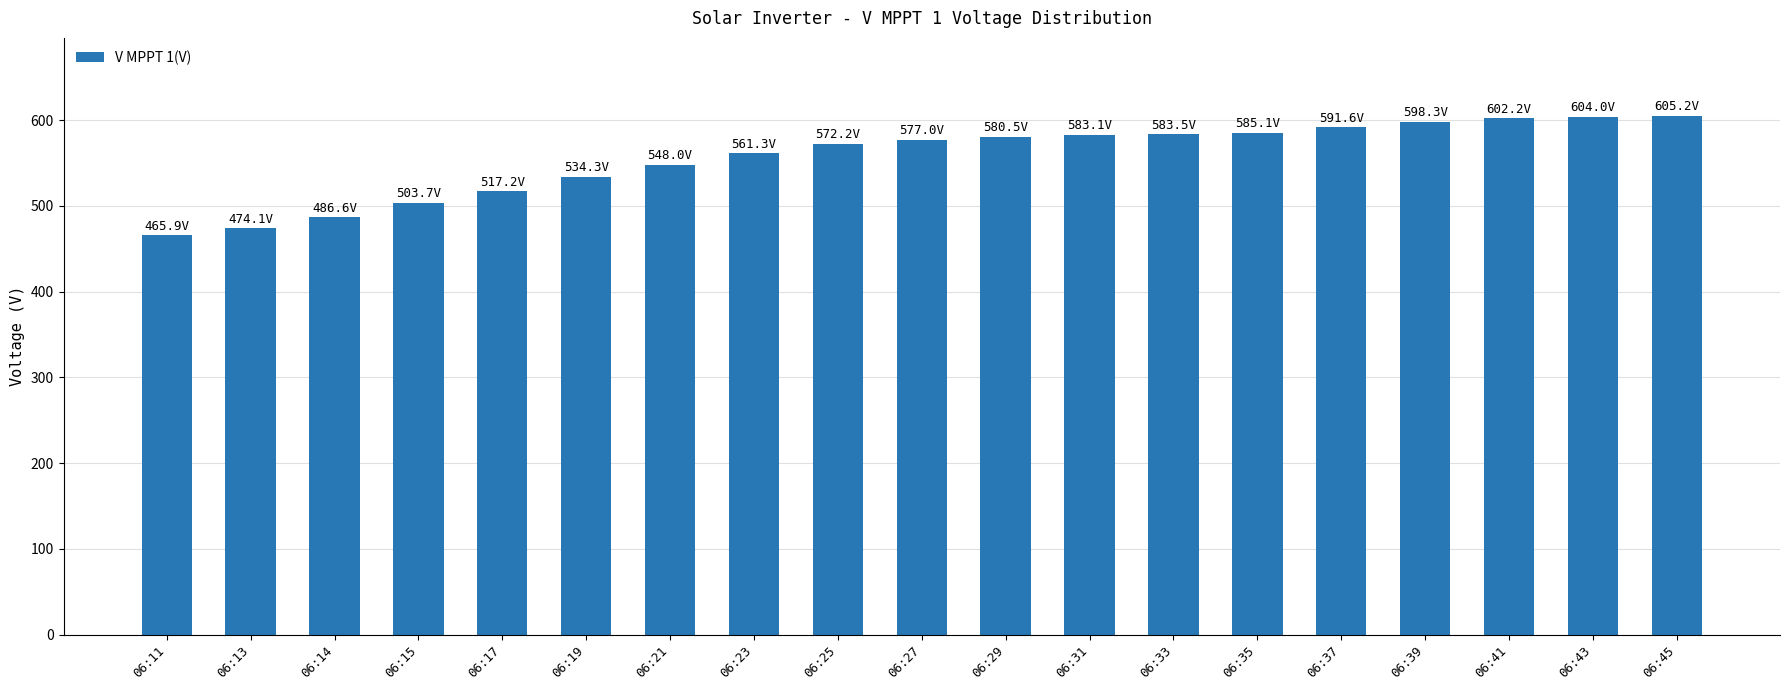

Where is the data nearest to the value 535?

06:19